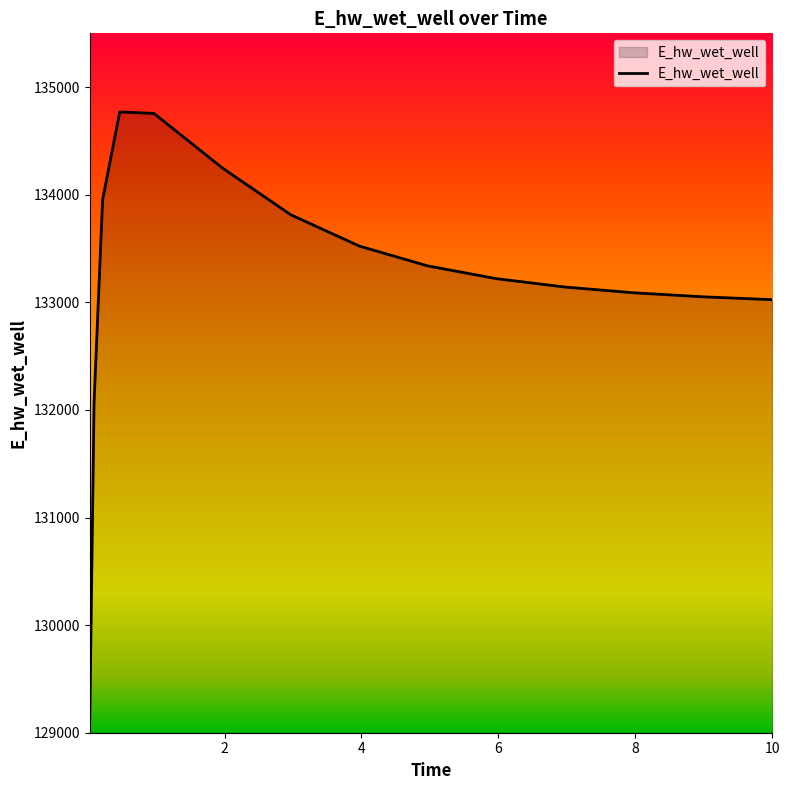

What is the greatest value displayed?

134769.3